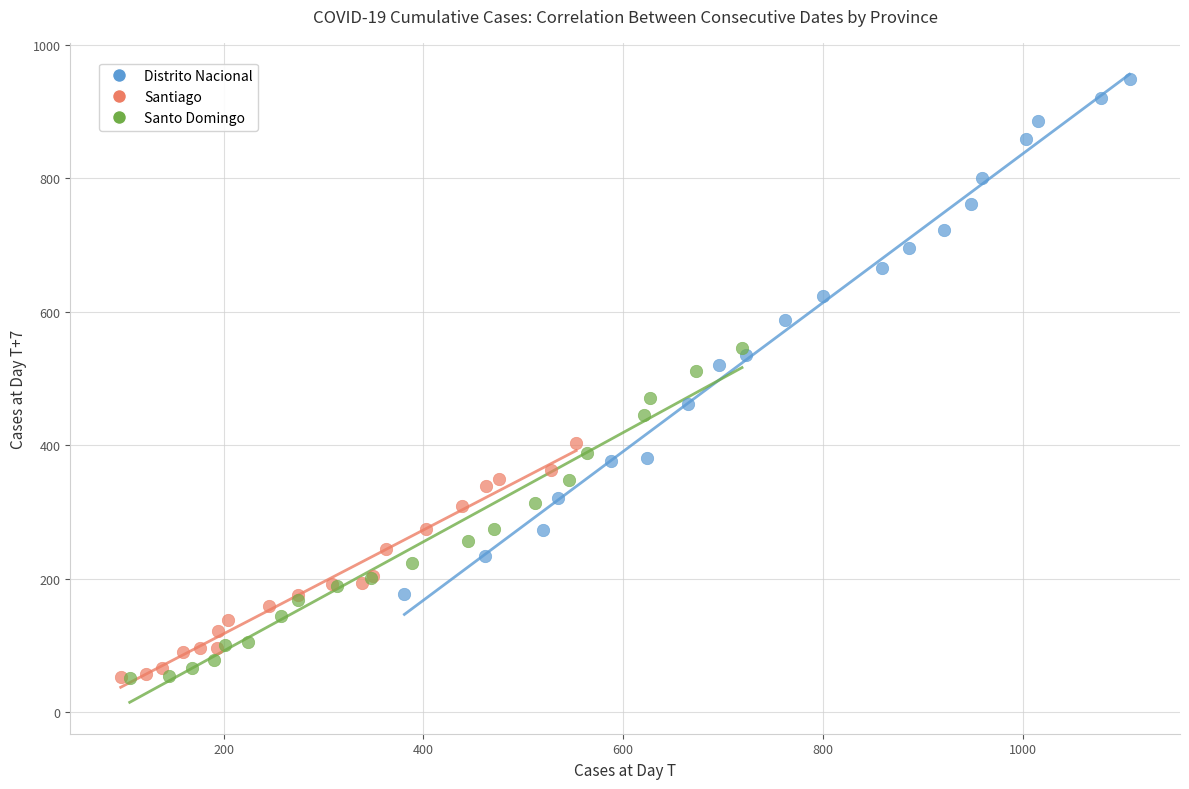

Which series contains the highest Y value?

Distrito Nacional